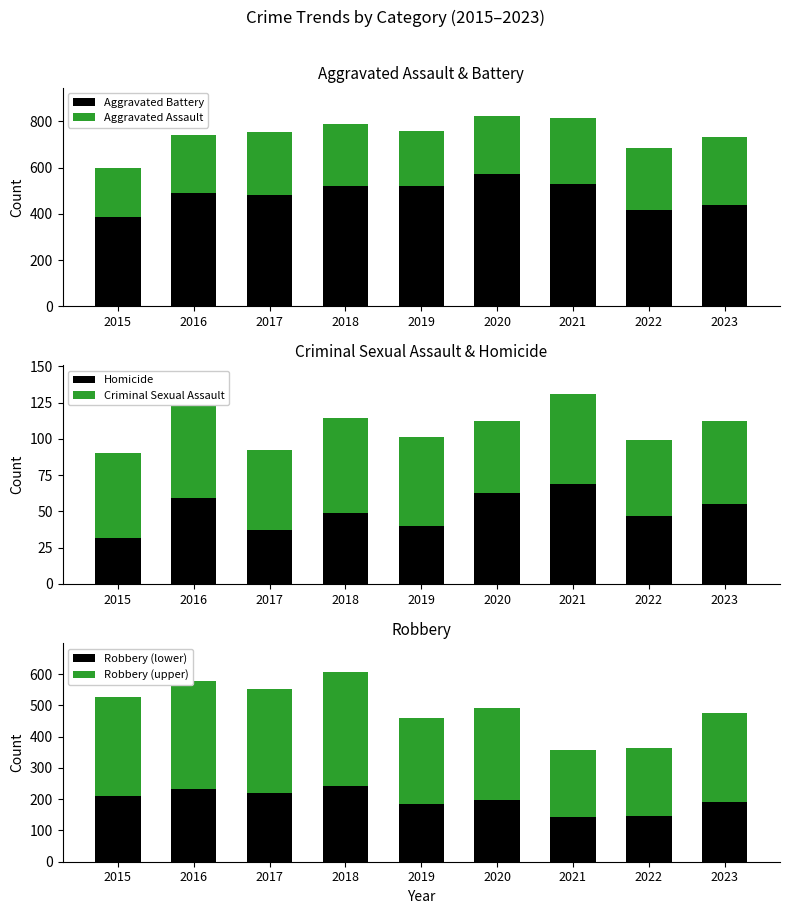

What are all the series names shown in the legend?

Aggravated Battery, Aggravated Assault, Homicide, Criminal Sexual Assault, Robbery (lower), Robbery (upper)